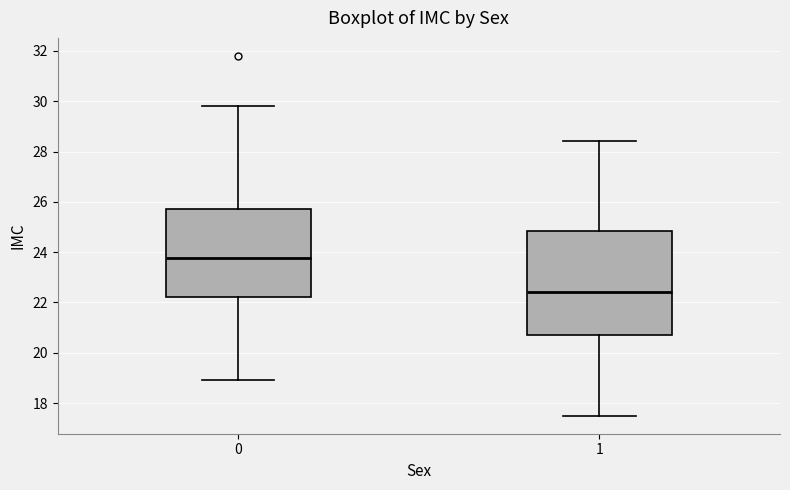

Where is the upper edge of the box at x = 1 on the y-axis? The values are not printed on the chart, so give them approximately, as read against the axis.

24.8